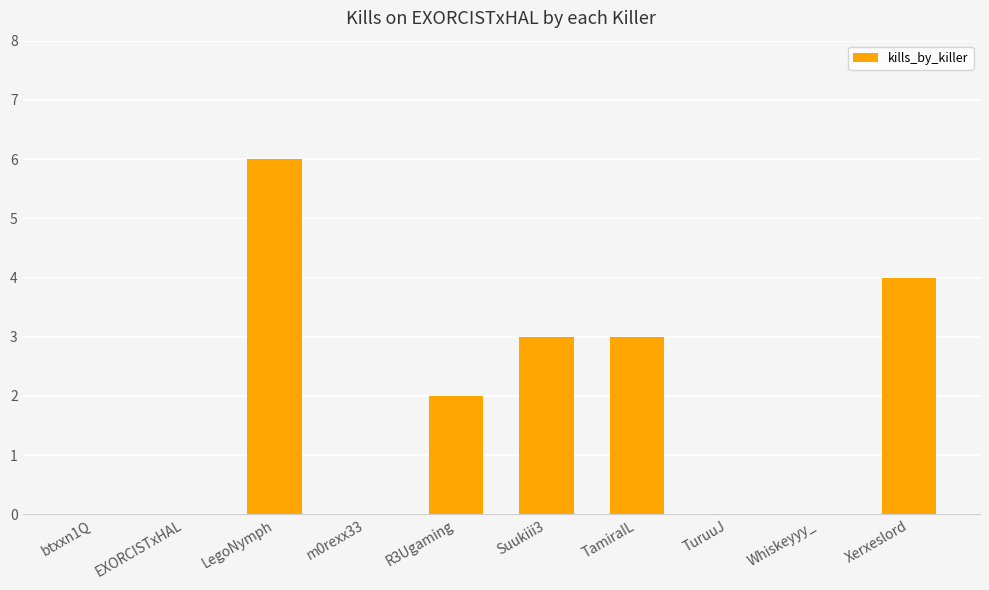

Count the values in the range 0 to 3.

8